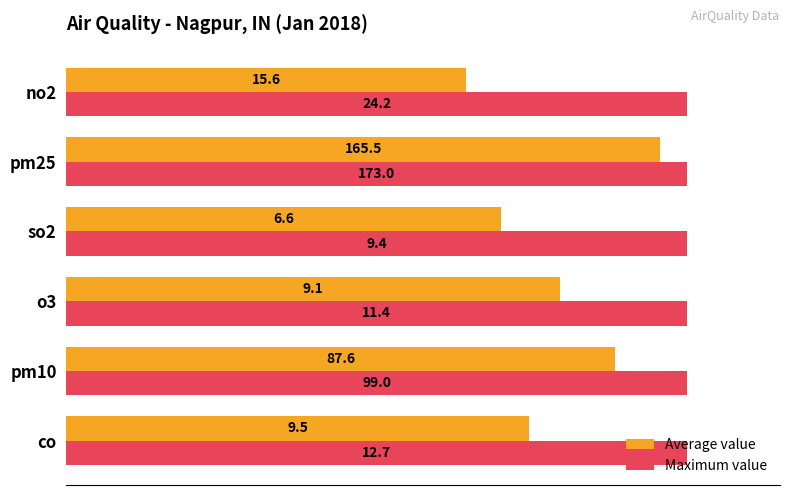

What are all the series names shown in the legend?

Average value, Maximum value